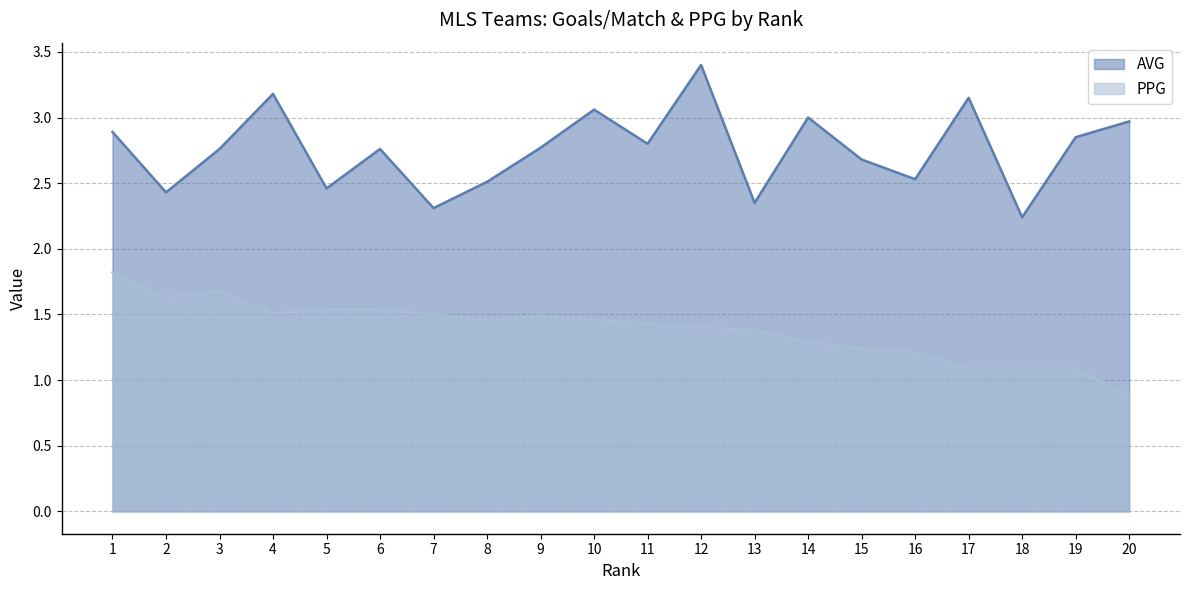

At which category does PPG reach its first local peak?

3